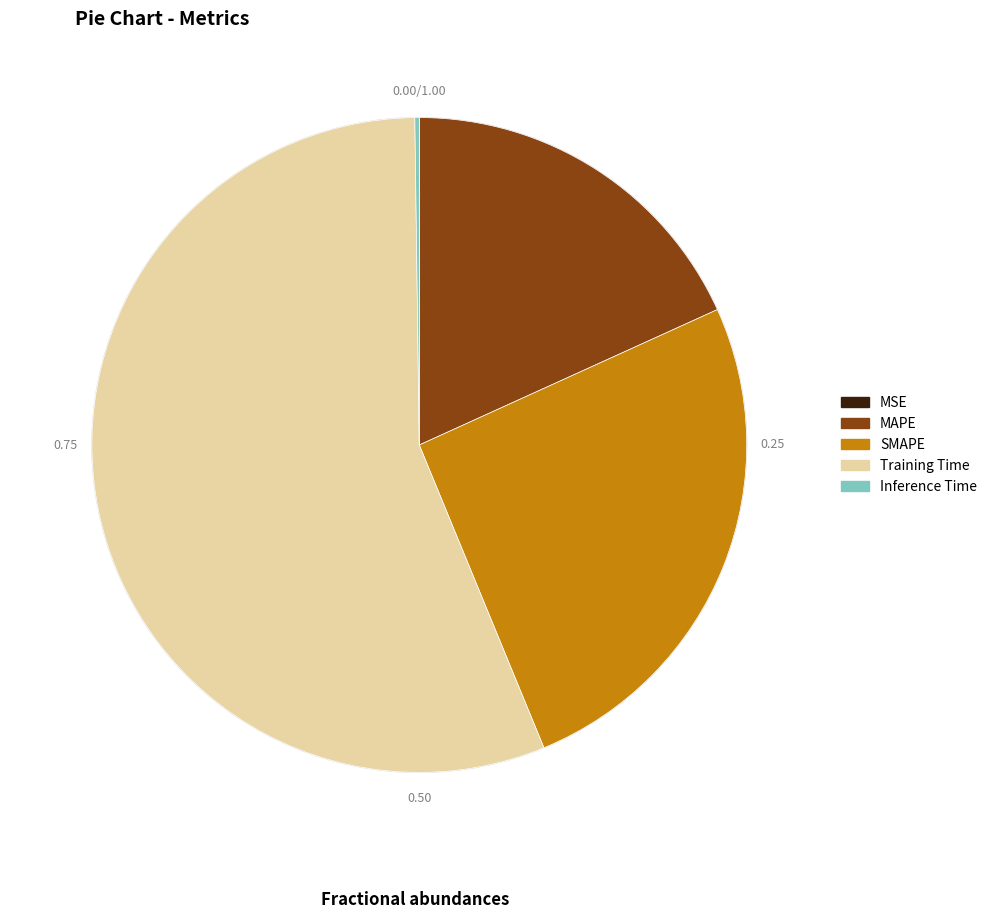

Which category has the biggest portion of the pie?

Training Time